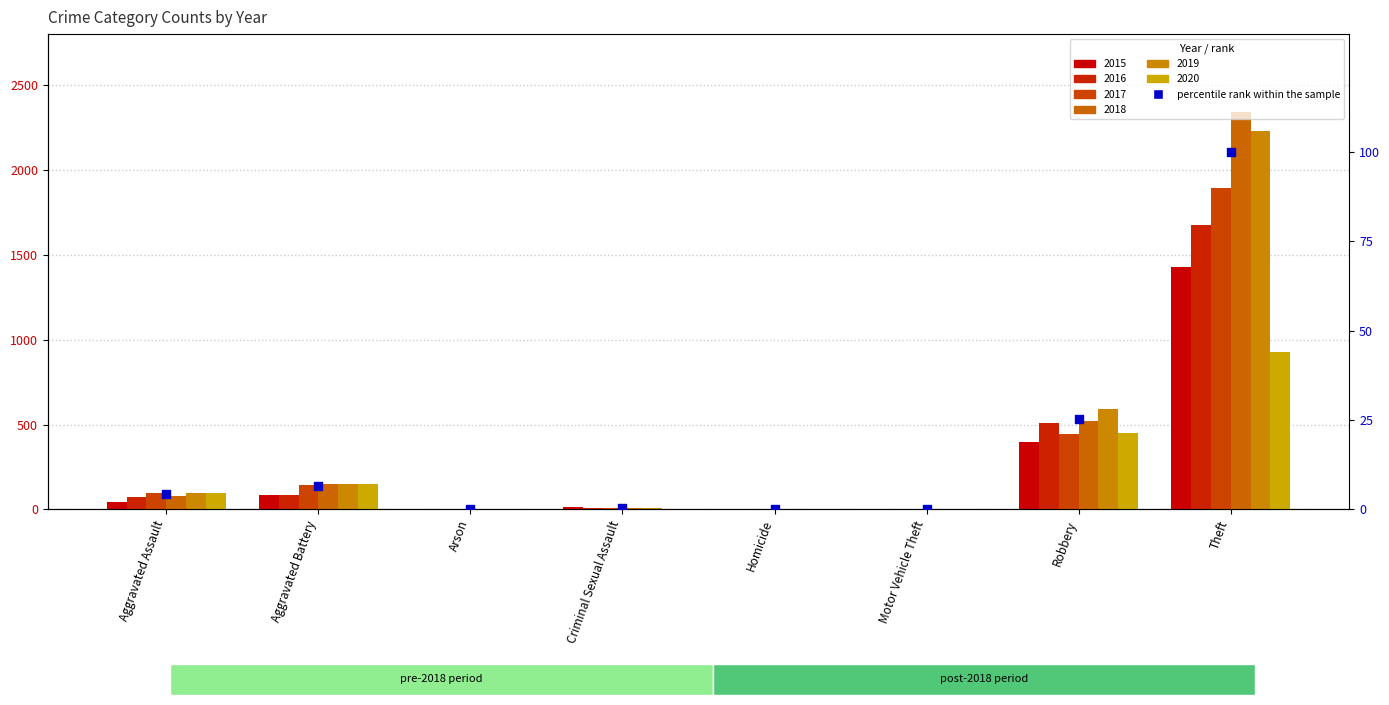

What is the change in value from Arson to Robbery?

+25.1